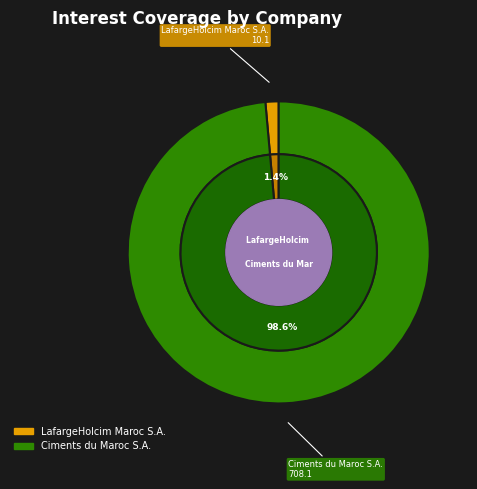

Which category has the smallest portion of the pie?

LafargeHolcim Maroc S.A.